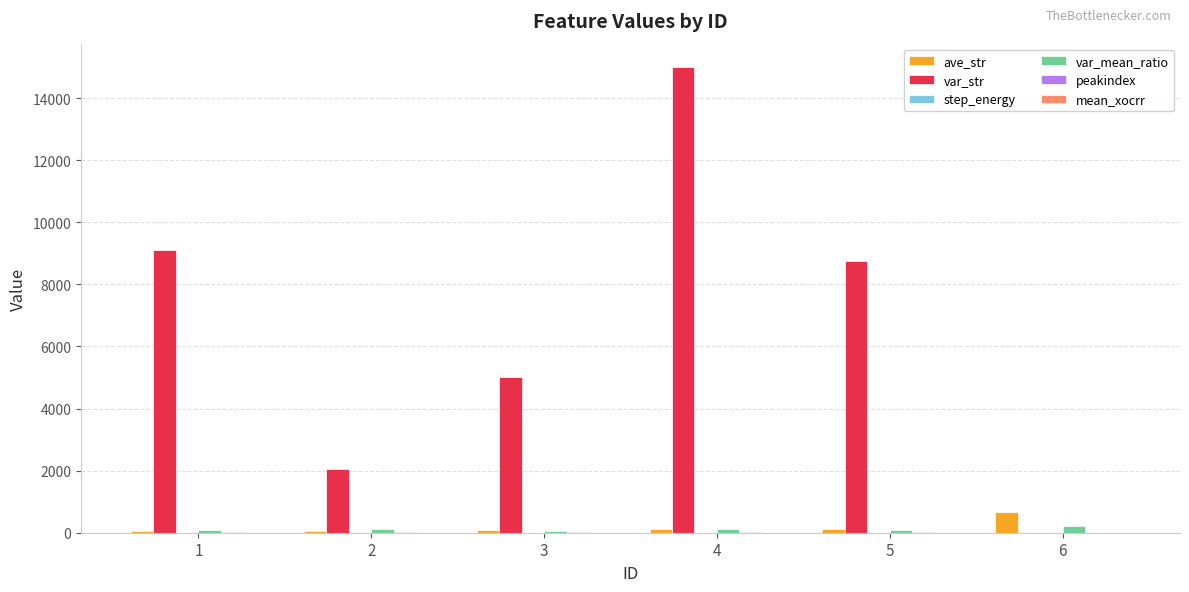

At which category is the sum across all series the highest?

4